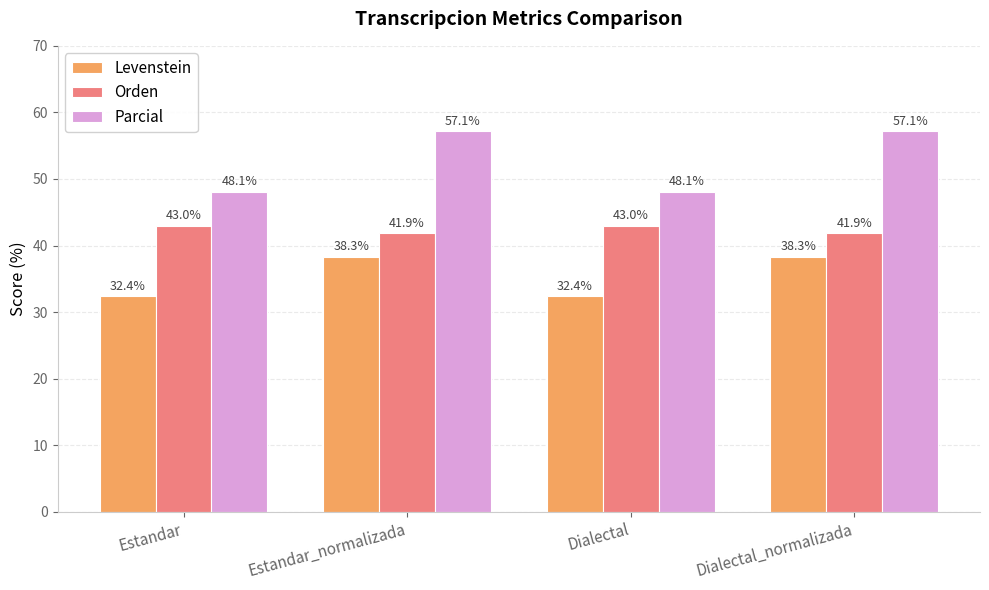

What is the value of the Parcial bar at the 2nd from the left?

57.1